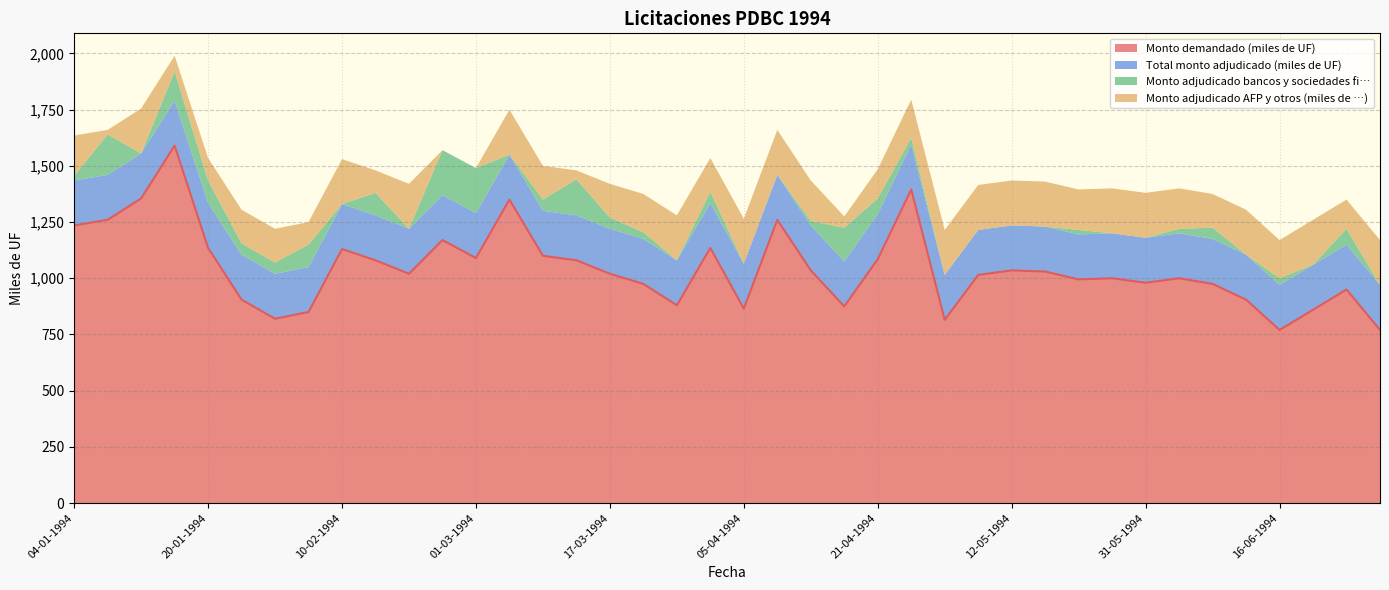

True or false: Monto adjudicado AFP y otros (miles de …) has a value of 88 at 08-03-1994.

False